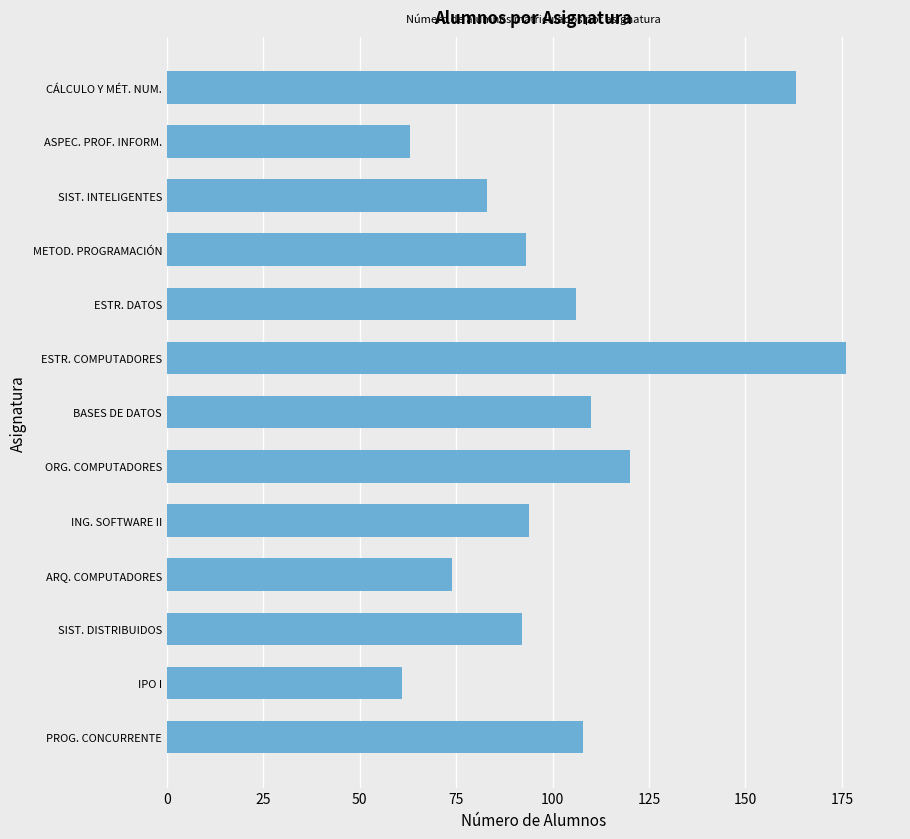

Read the value at SIST. DISTRIBUIDOS.

92